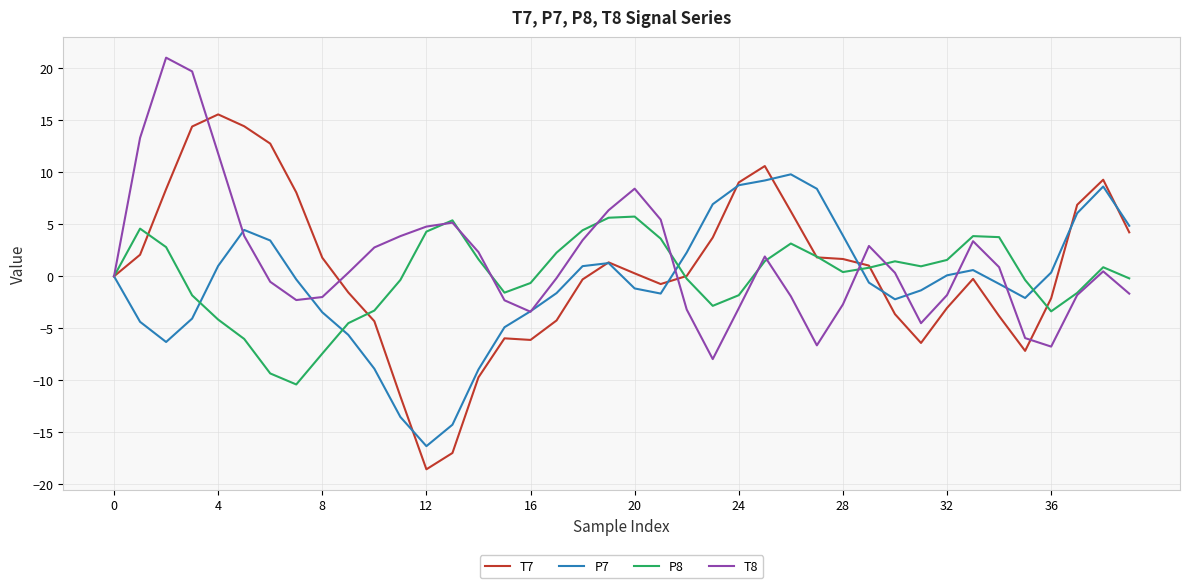

What is the minimum value shown in the chart?

-18.6